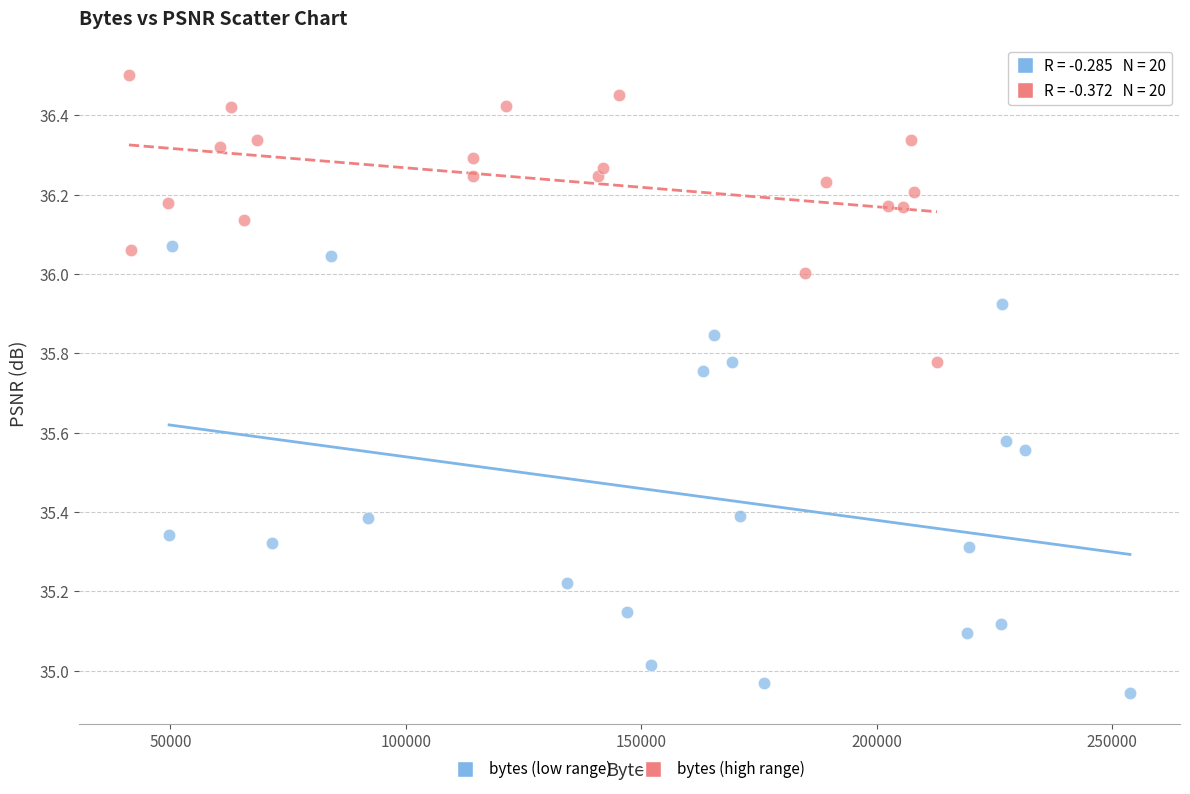

Which series contains the lowest Y value?

bytes (low range)